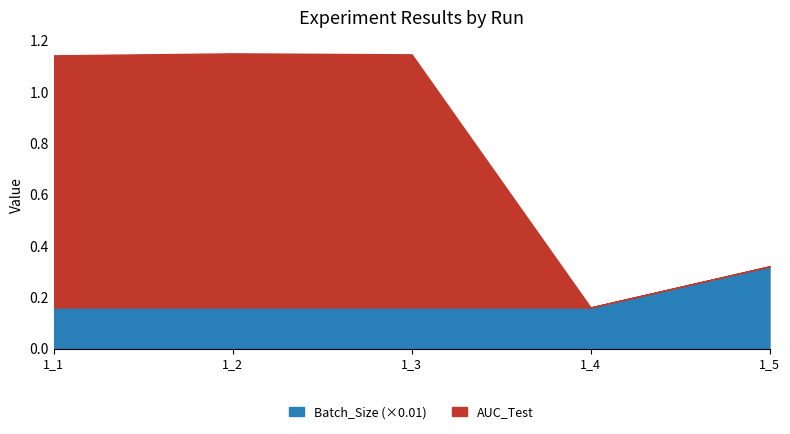

The value of Batch_Size (×0.01) at 1_2 is 0.3. True or false?

False